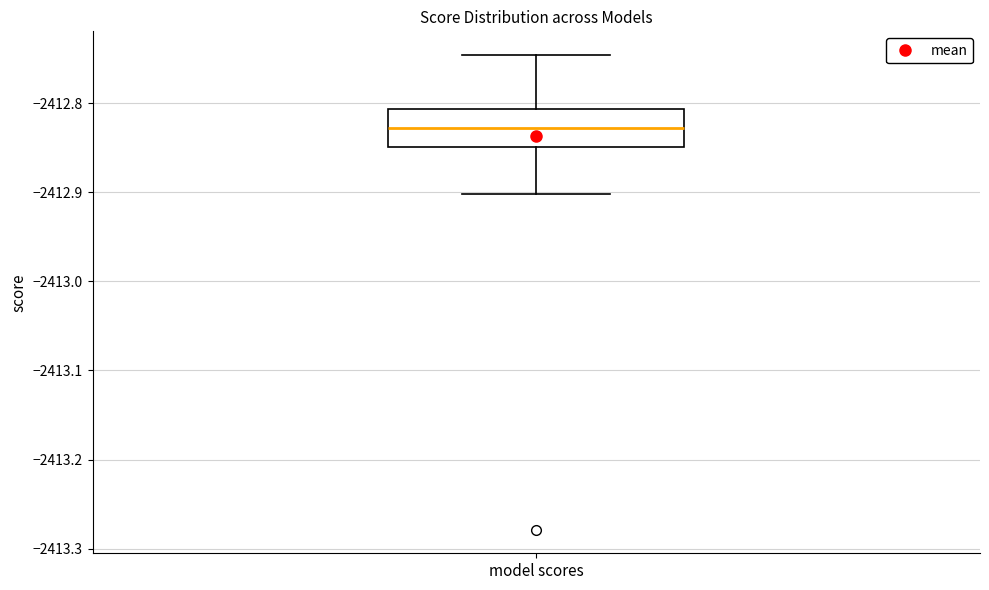

Where does the median line of the box for model scores sit on the y-axis? The values are not printed on the chart, so give them approximately, as read against the axis.

-2412.83